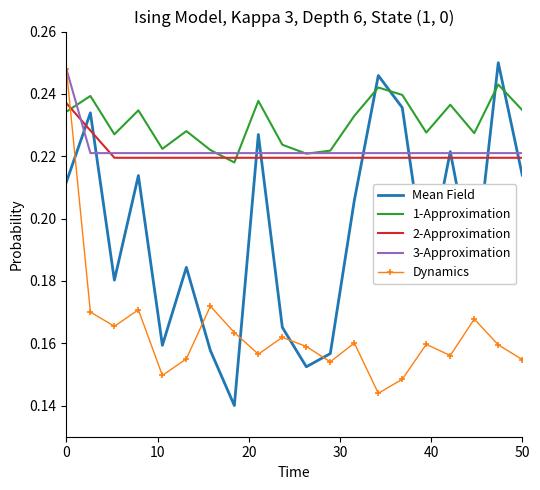

Which series has the largest total across all categories?

1-Approximation